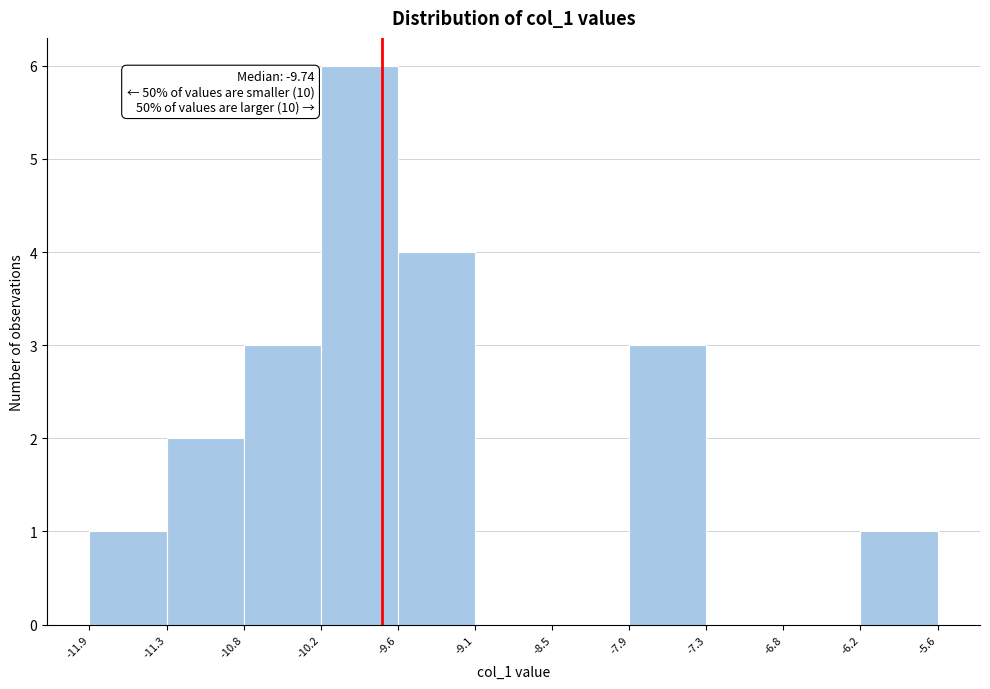

Which range on the x-axis has the tallest bar?

-10.2 to -9.6